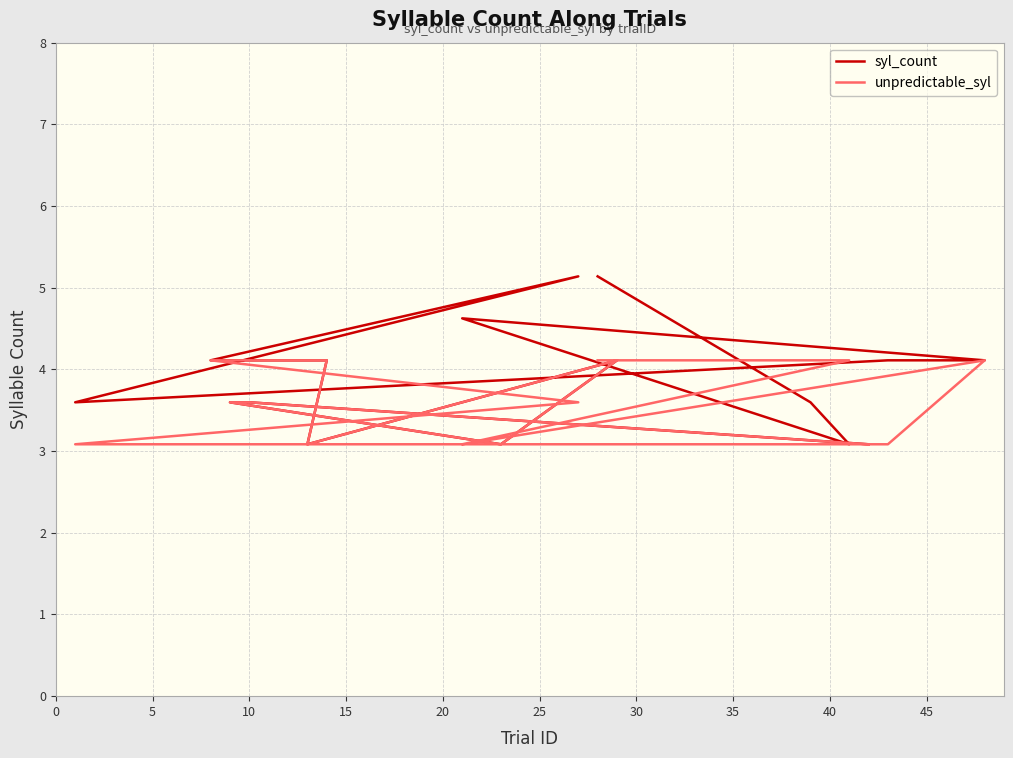

What is the sum of the syl_count values at 5 and 35?

8.7